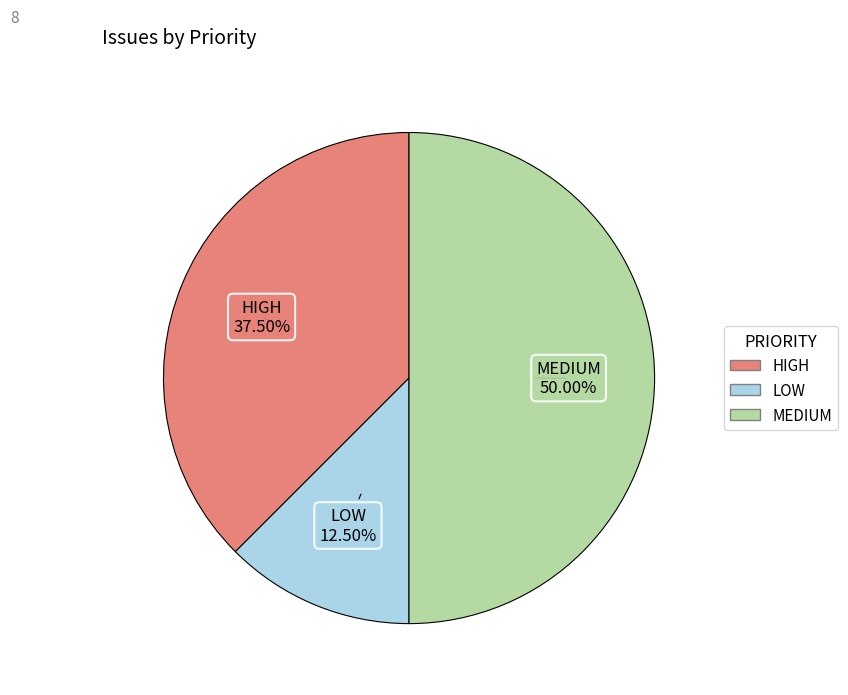

What percentage do HIGH and LOW together represent?

50.0%